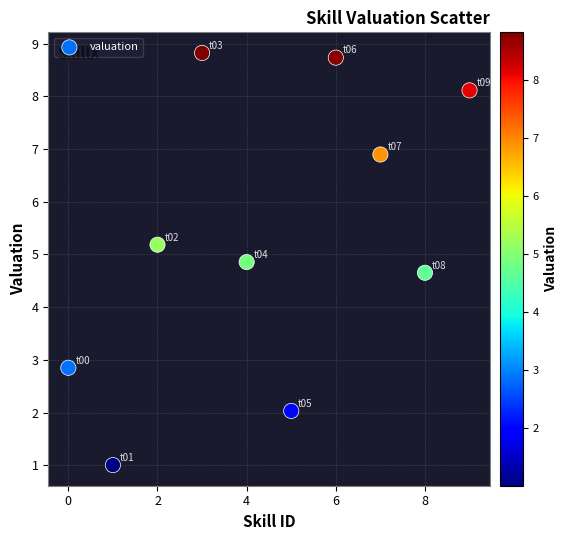

What is the average Y value?

5.3